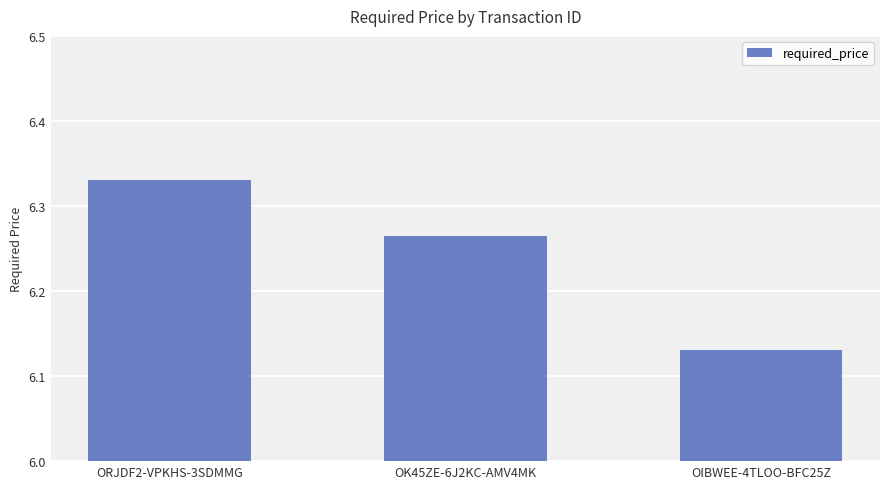

Between OK45ZE-6J2KC-AMV4MK and ORJDF2-VPKHS-3SDMMG, which is larger?

ORJDF2-VPKHS-3SDMMG